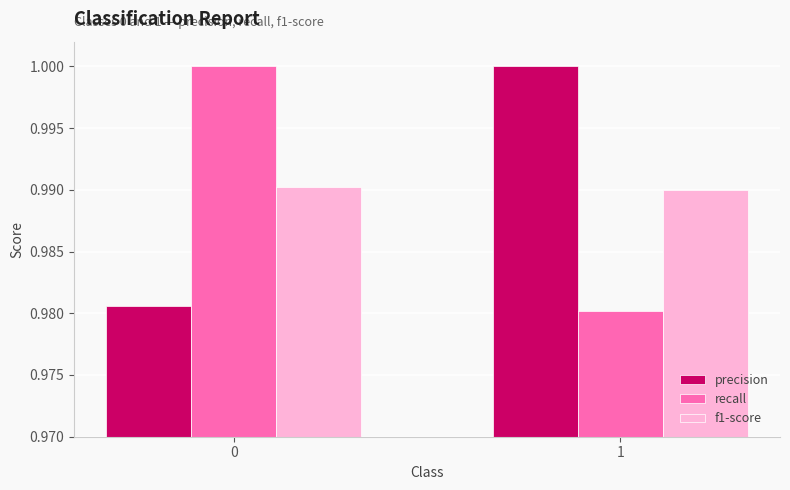

Rank the series at 1 from lowest to highest value.

recall, f1-score, precision